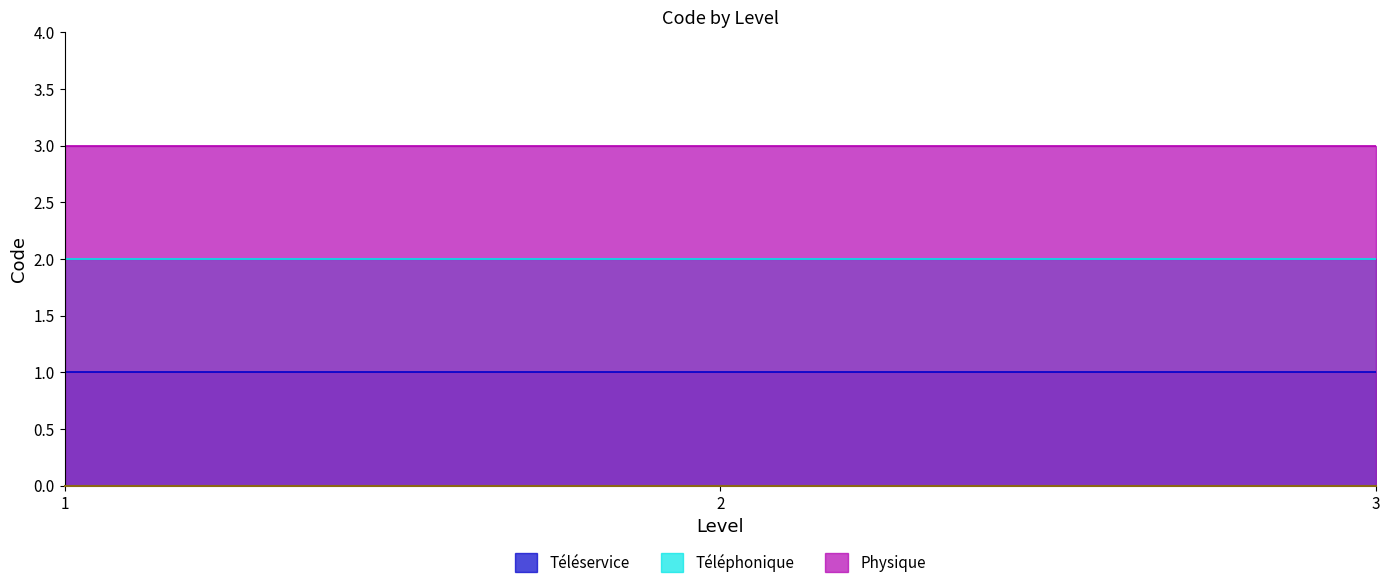

At 3, list the series in order from smallest to largest.

Téléservice, Téléphonique, Physique